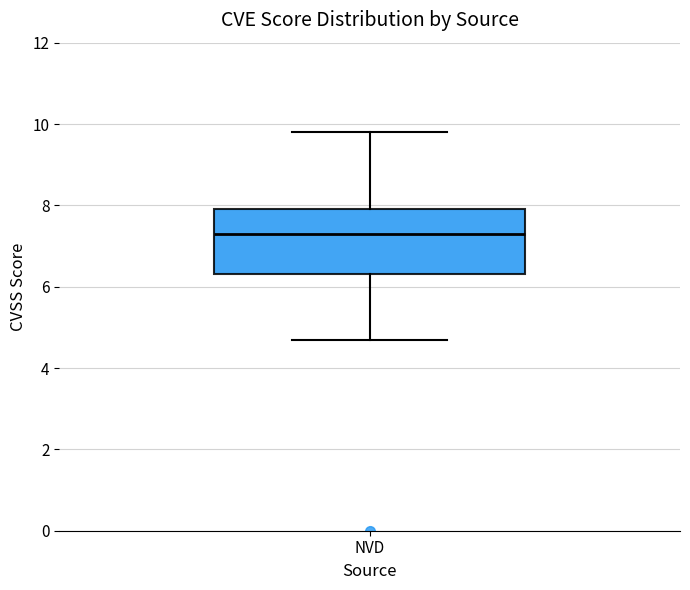

Where is the upper edge of the box for NVD on the y-axis? The values are not printed on the chart, so give them approximately, as read against the axis.

8.0